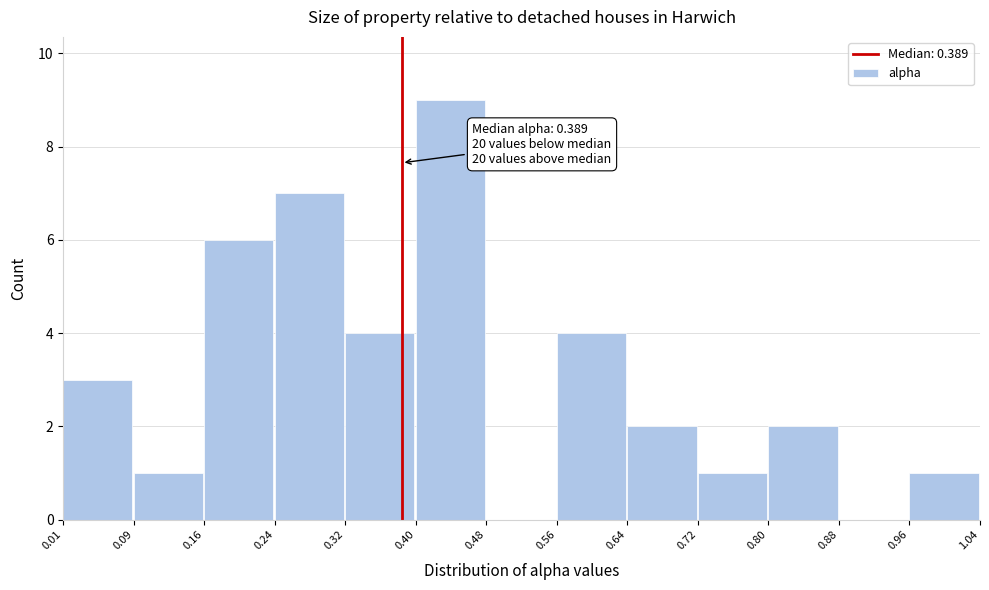

Over which range of the x-axis is the bar tallest?

0.40 to 0.48